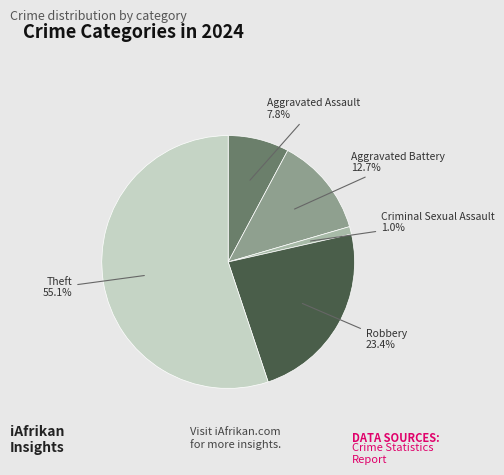

Is there a majority slice in this chart?

Yes